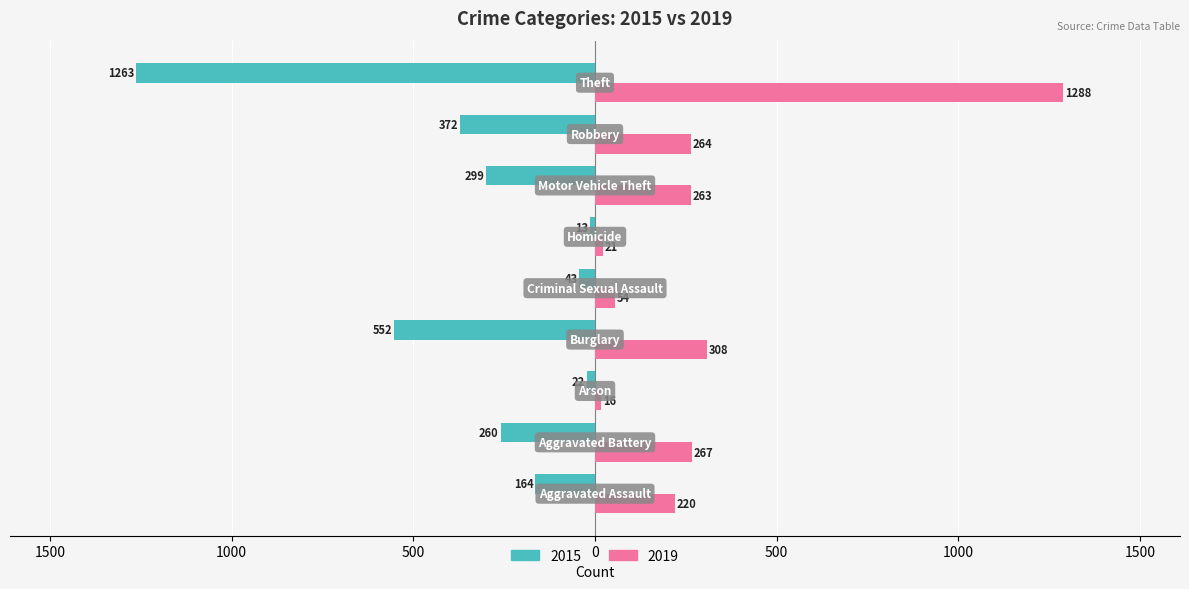

What are all the series names shown in the legend?

2015, 2019